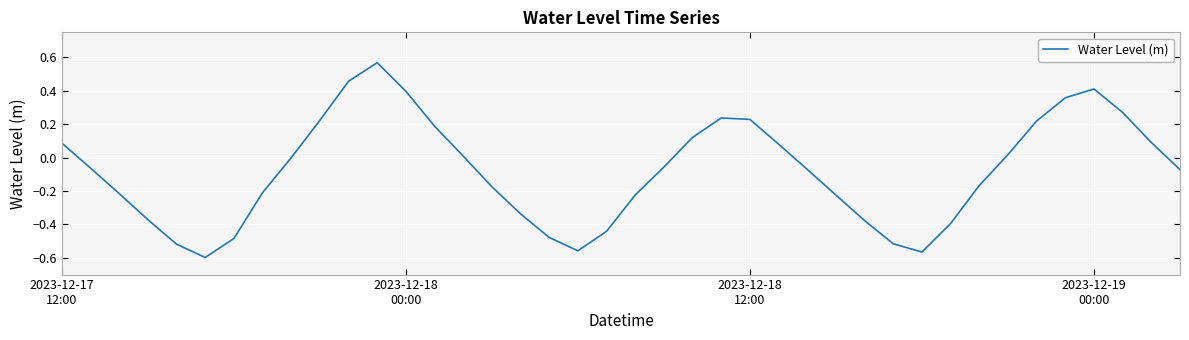

Does the chart have visible grid lines?

Yes